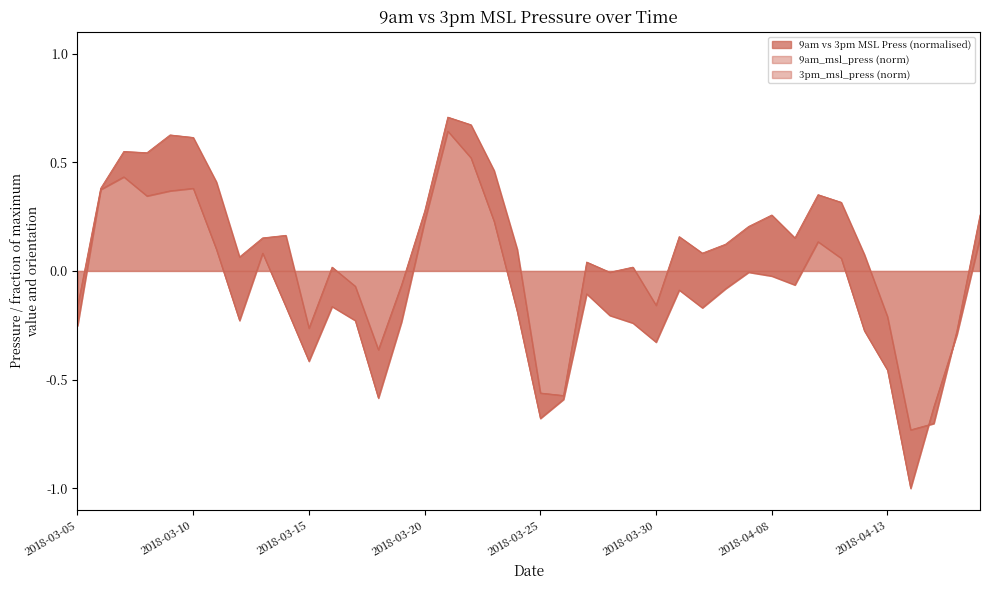

What is the sum of all 9am_msl_press values?

3.6